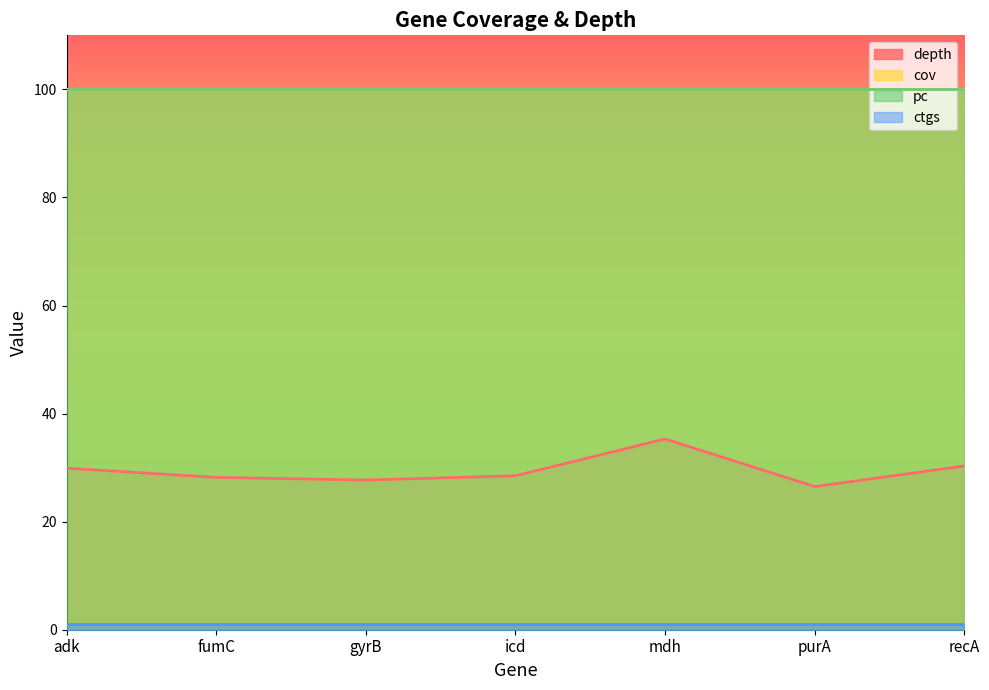

True or false: pc has a value of 32.4 at adk.

False